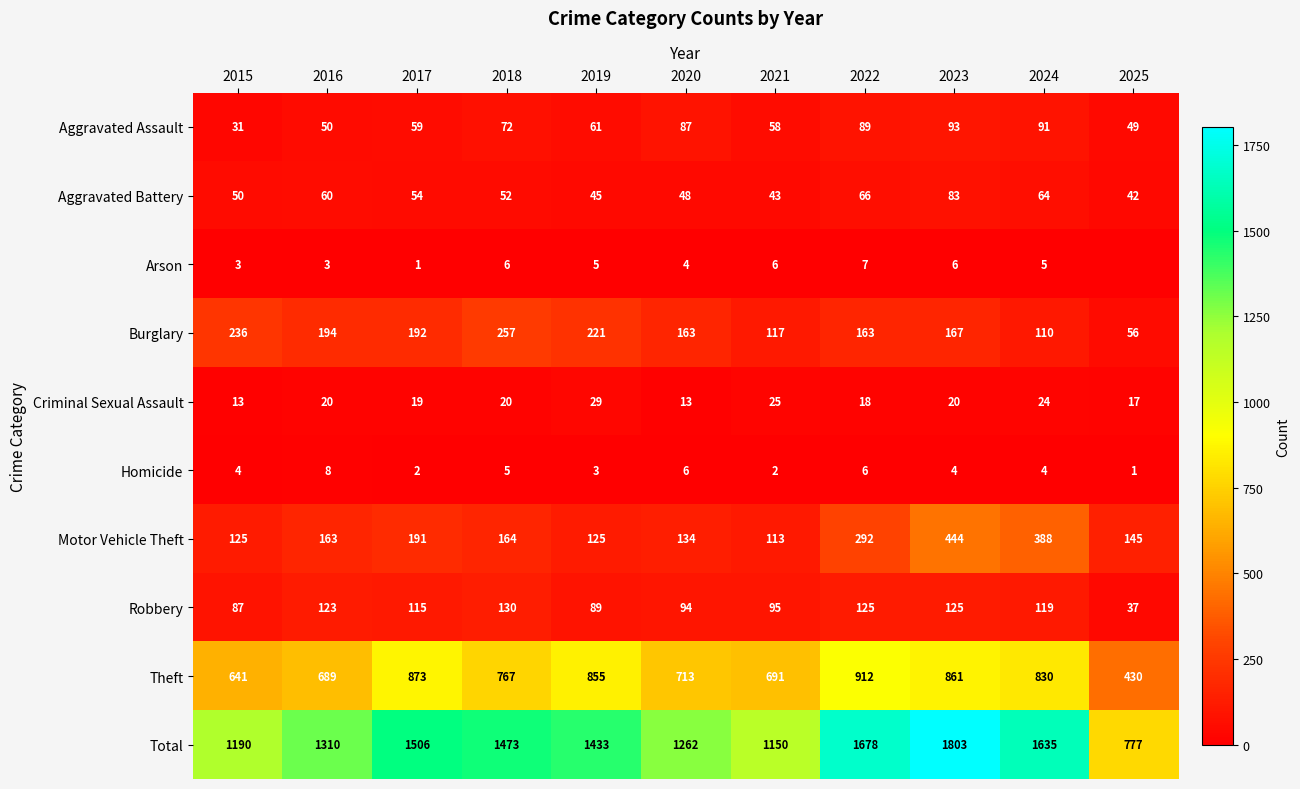

What is the difference between the Total values at 2017 and 2019?

73